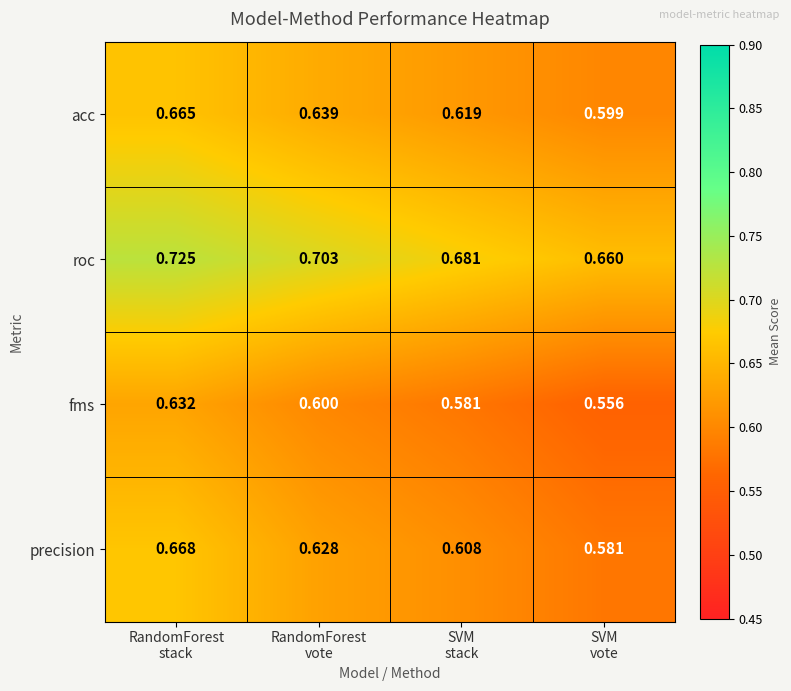

Which series has the largest total across all categories?

roc